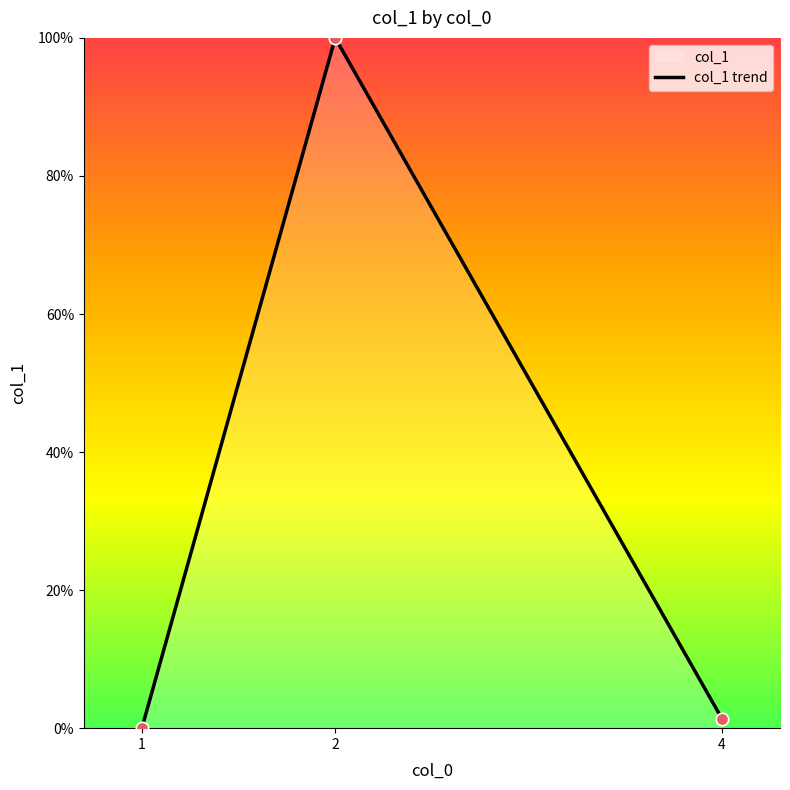

What is the change in value from 2 to 4?

-98.6